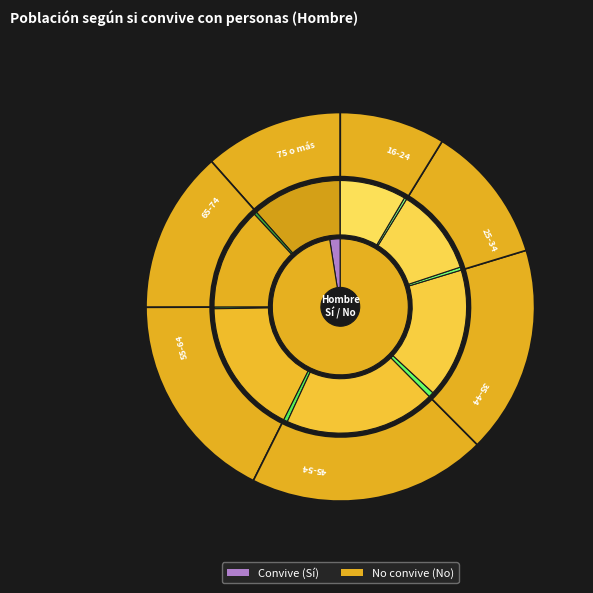

Which series changed the most between 35-44 and 45-54?

No